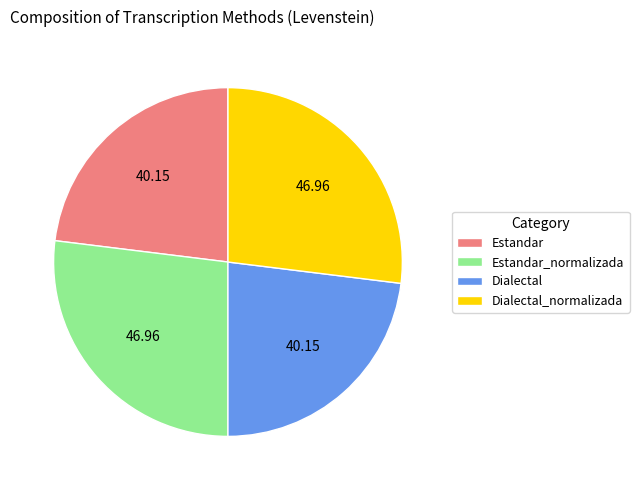

Is it true that Estandar is 30% of the pie?

False